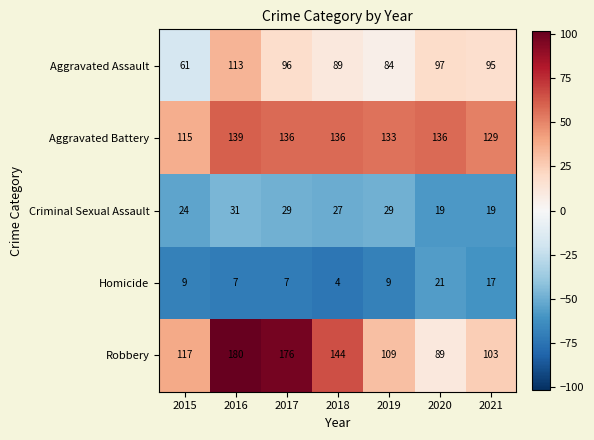

Count the Criminal Sexual Assault values in the range 19 to 29.

6